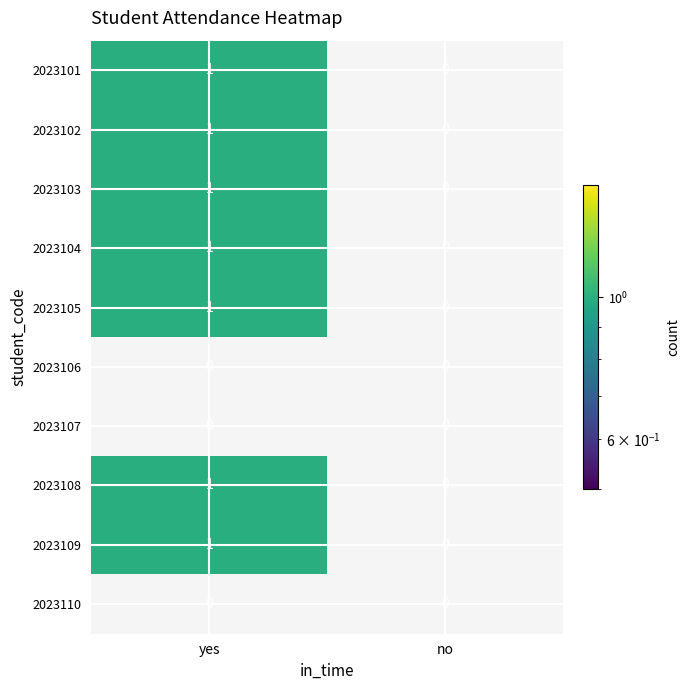

At which category is the sum across all series the highest?

yes